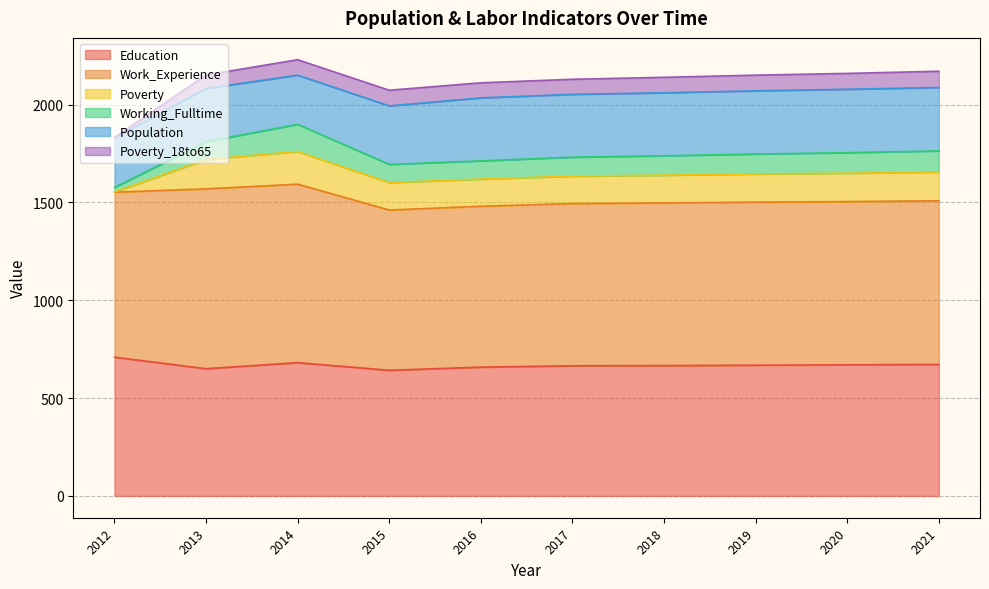

Reading left to right, extract all data points from this chart.

Education: 2012=709	2013=650	2014=681	2015=642	2016=658	2017=665	2018=666	2019=668	2020=670	2021=672
Work_Experience: 2012=843	2013=919	2014=912	2015=819	2016=822	2017=829	2018=831	2019=833	2020=834	2021=836
Poverty: 2012=1	2013=150	2014=167	2015=140	2016=139	2017=140	2018=142	2019=144	2020=145	2021=147
Working_Fulltime: 2012=23	2013=91	2014=139	2015=93	2016=93	2017=97	2018=99	2019=102	2020=105	2021=108
Population: 2012=255	2013=272	2014=251	2015=299	2016=322	2017=321	2018=322	2019=323	2020=324	2021=324
Poverty_18to65: 2012=1	2013=69	2014=79	2015=80	2016=77	2017=77	2018=79	2019=80	2020=81	2021=83